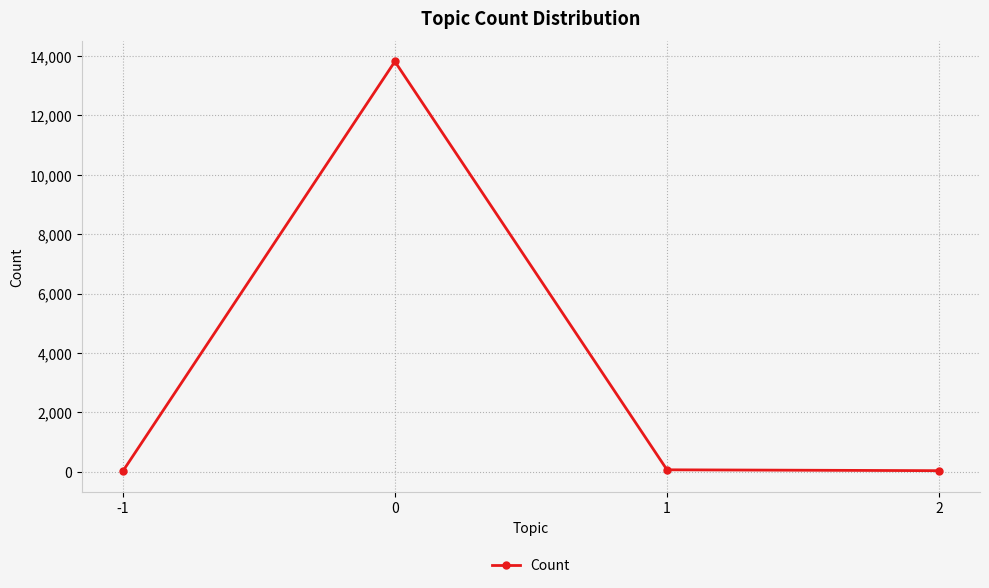

What is the difference between the maximum and minimum values?

13810